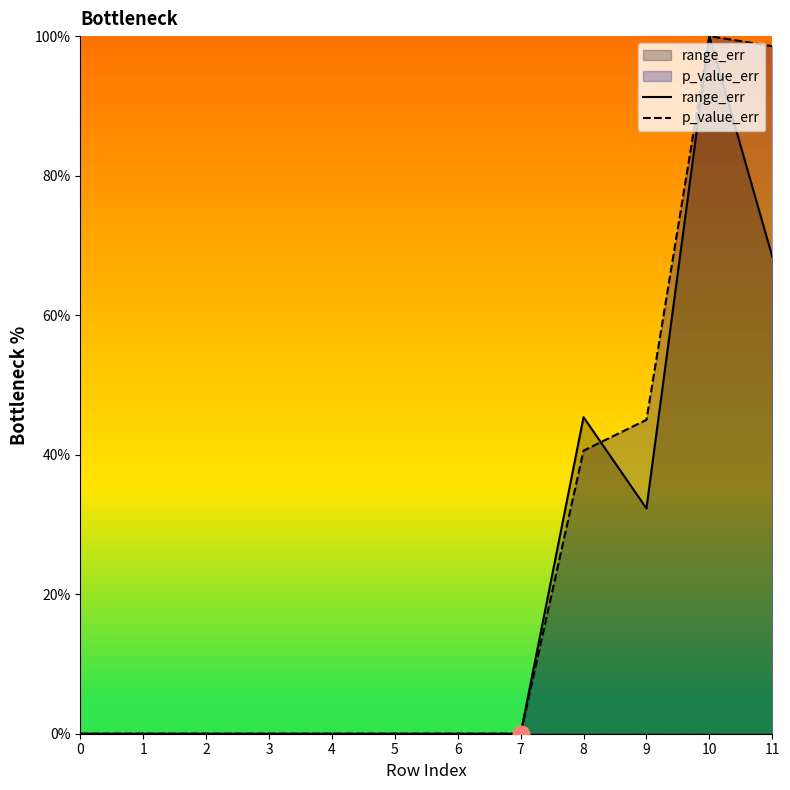

How many lines are shown in the chart?

2